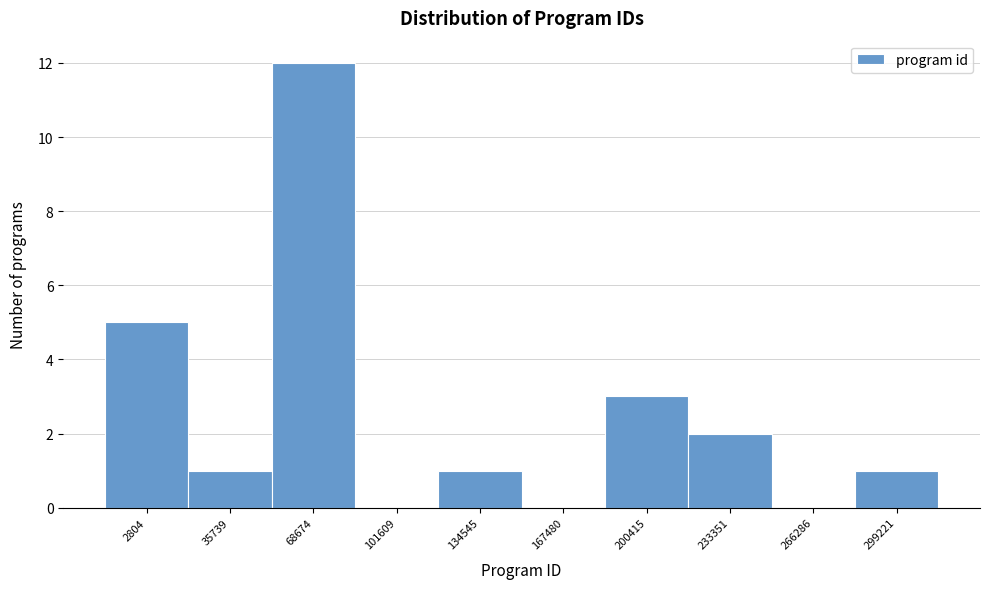

Reading right to left, what are all the values shown in this chart?

299221=1	266286=0	233351=2	200415=3	167480=0	134545=1	101609=0	68674=12	35739=1	2804=5